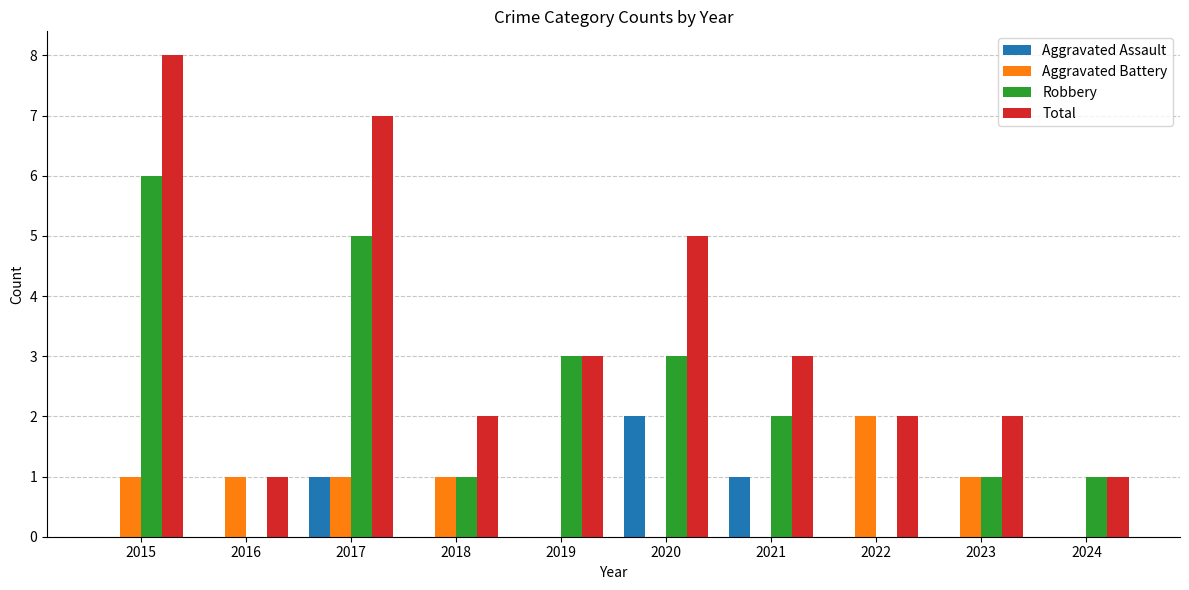

Are the bars horizontal?

No